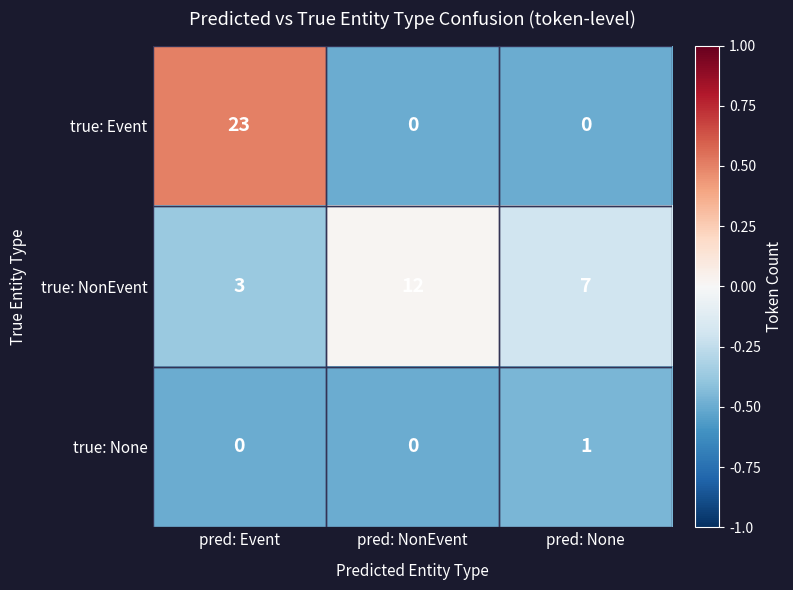

What is the greatest value displayed?

23